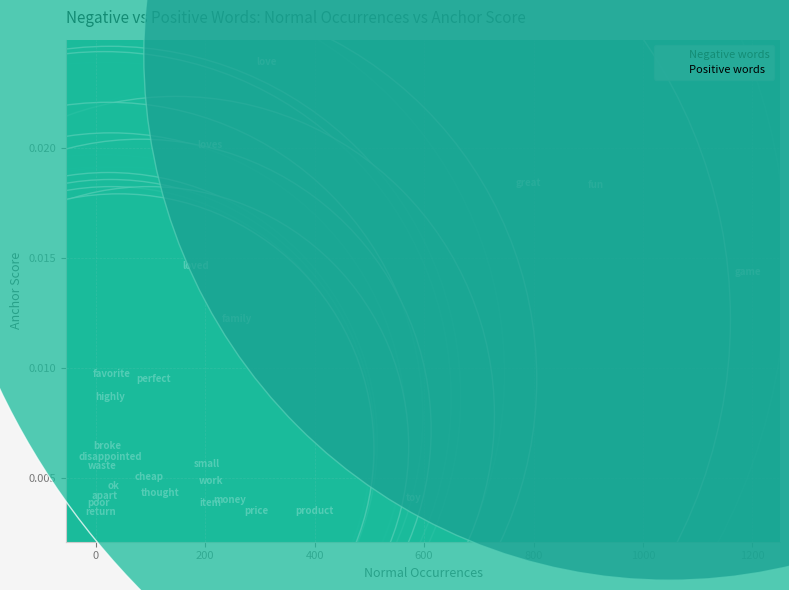

Which series reaches the maximum Y coordinate?

Positive words